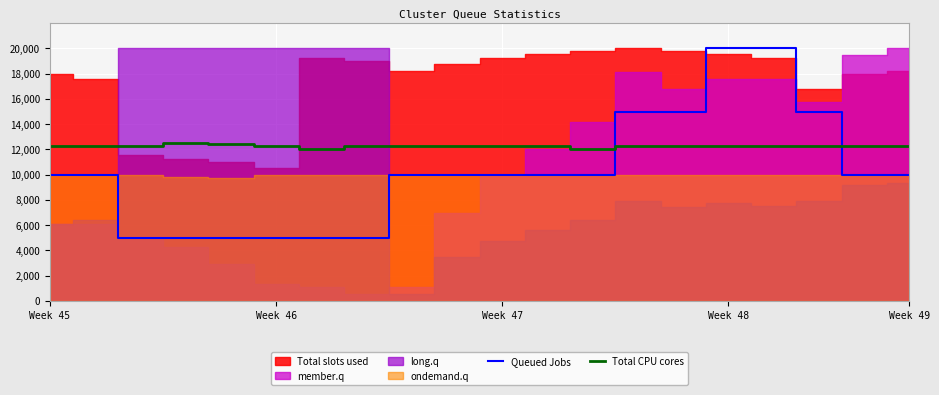

What is the lowest value of the Total CPU cores series?

12070.2